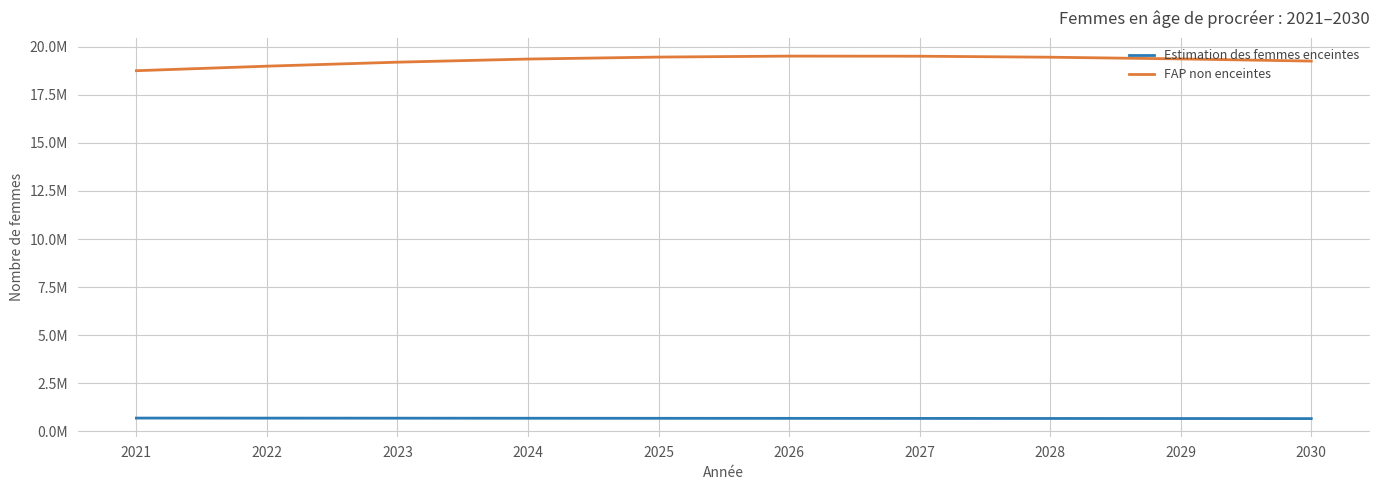

Does the chart display data point markers on the line(s)?

No